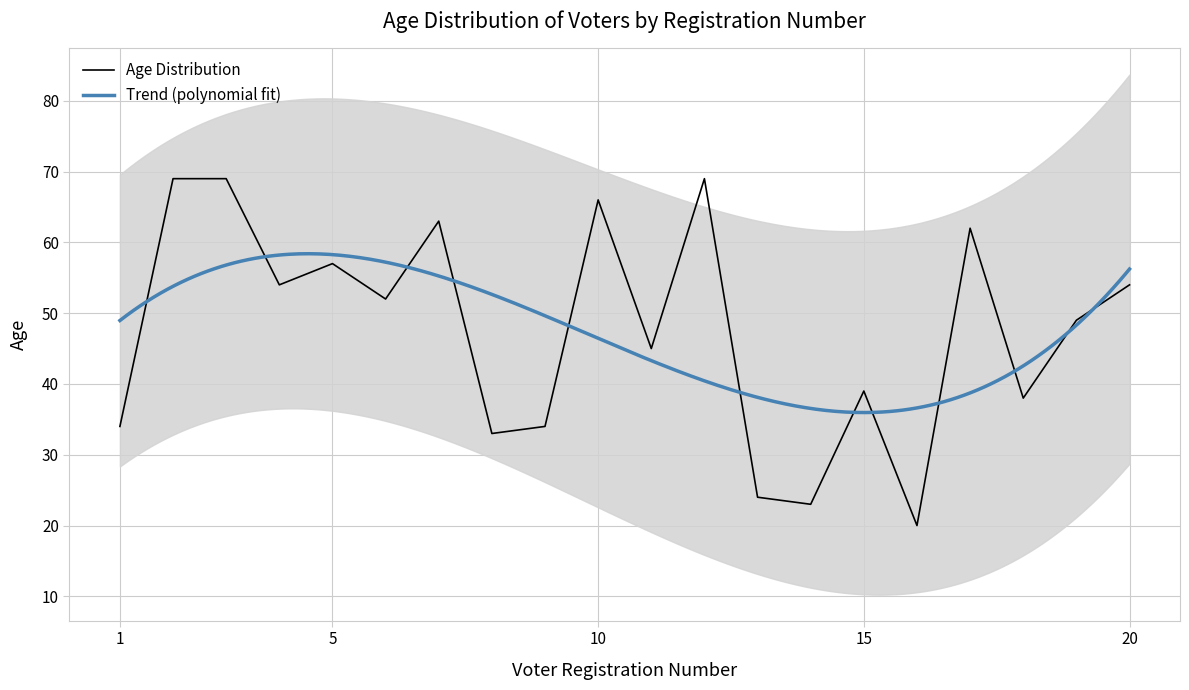

What is the difference between the maximum and second lowest values?

46